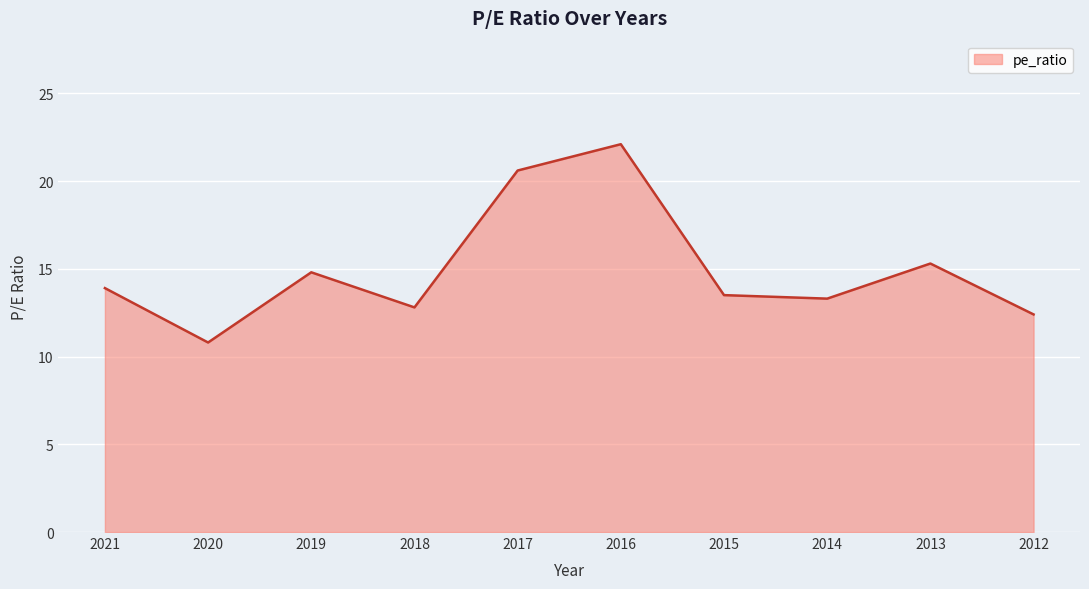

Which label corresponds to the smallest value in the chart?

2020